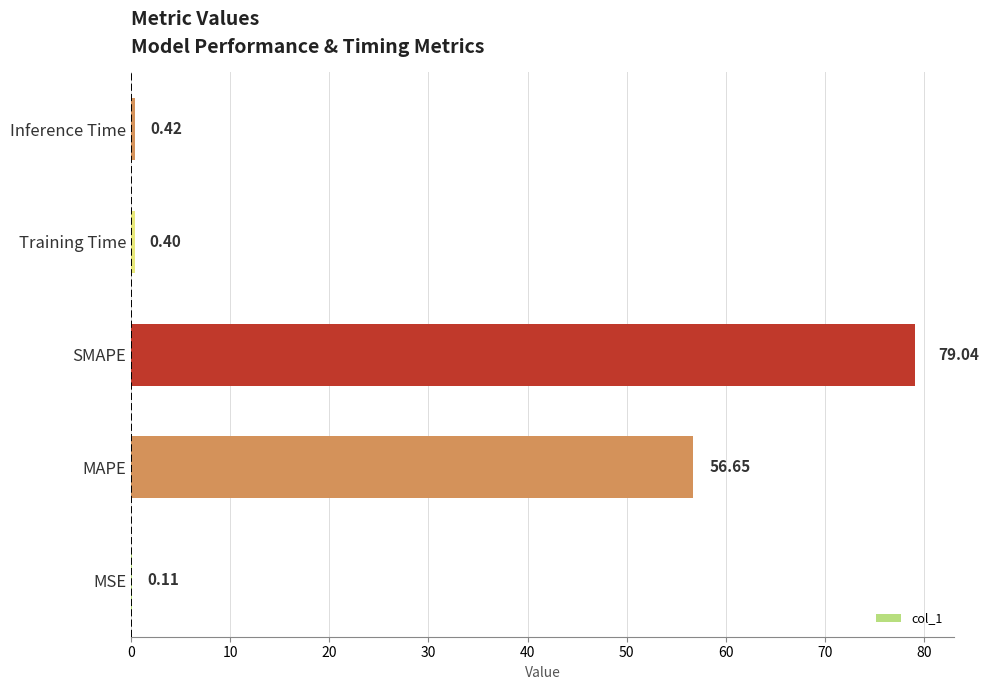

What is the average value?

27.3